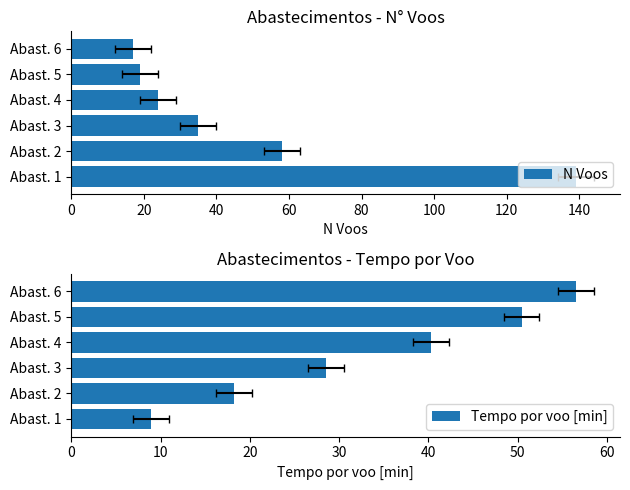

Reading left to right, list all the values displayed in this chart.

N Voos: 0=139.0	20=58.0	40=35.0	60=24.0	80=19.0	100=17.0
Tempo por voo [min]: 0=8.9	20=18.3	40=28.6	60=40.3	80=50.4	100=56.5